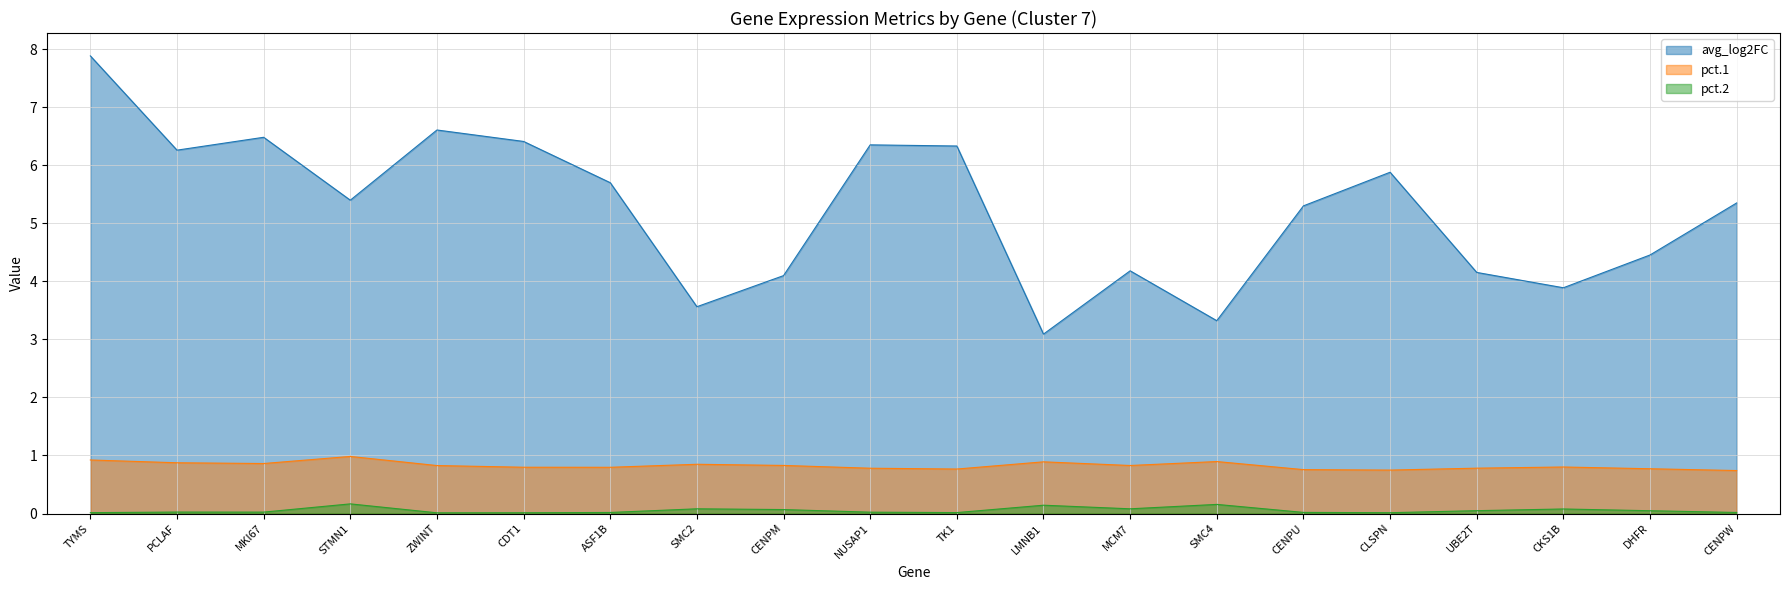

True or false: pct.2 and avg_log2FC intersect in this chart.

False